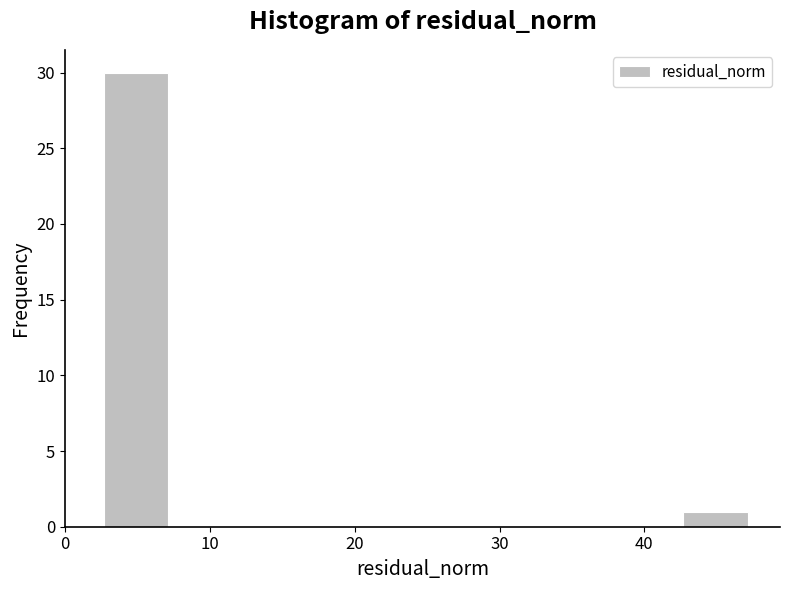

Which range on the x-axis has the tallest bar?

3 to 7